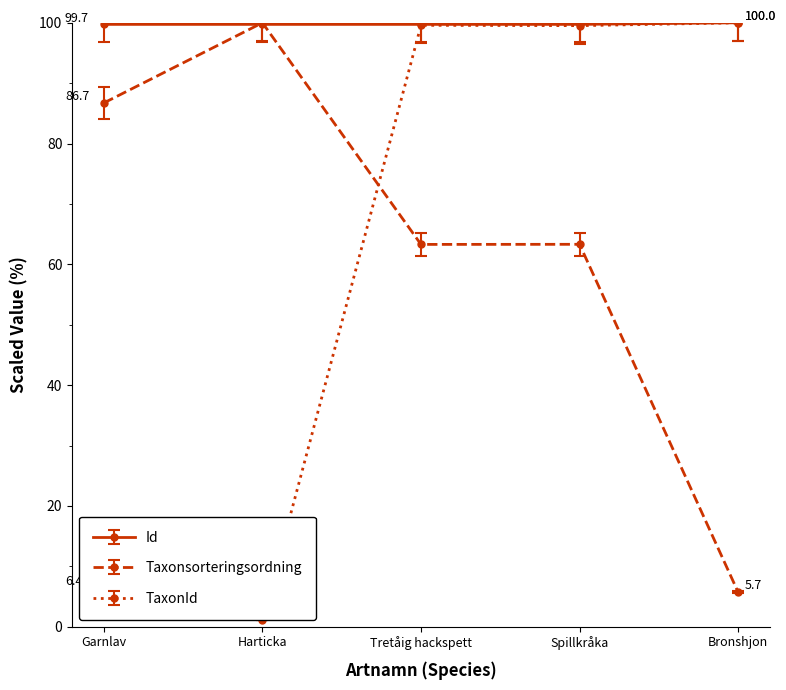

At Garnlav, list the series in order from smallest to largest.

TaxonId, Taxonsorteringsordning, Id